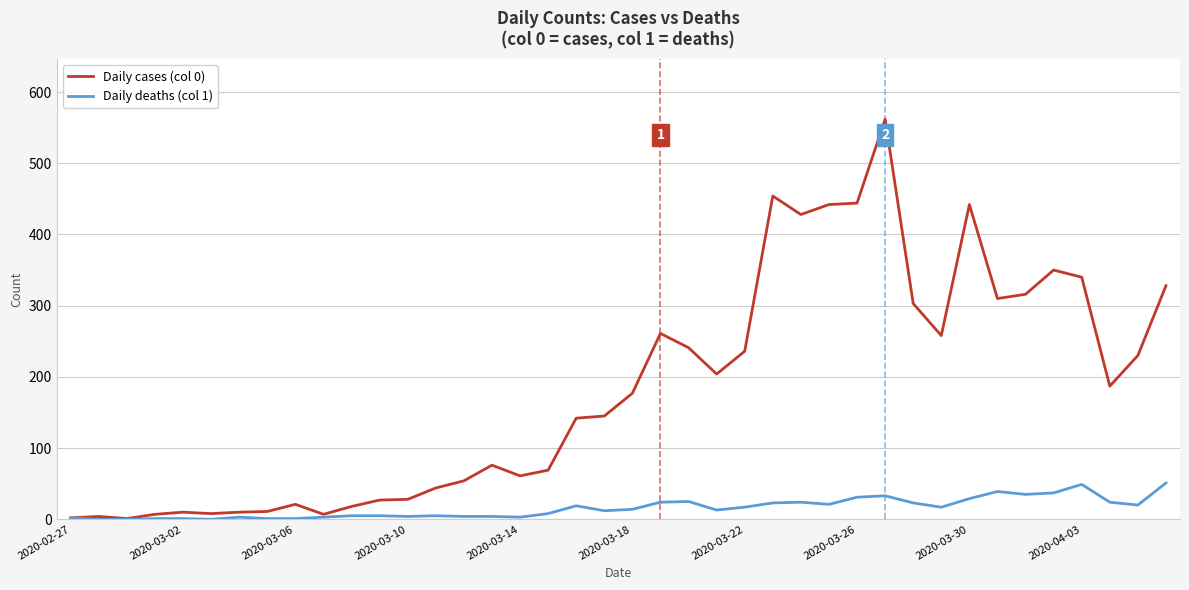

List the series in order of their overall mean, highest first.

Daily cases (col 0), Daily deaths (col 1)